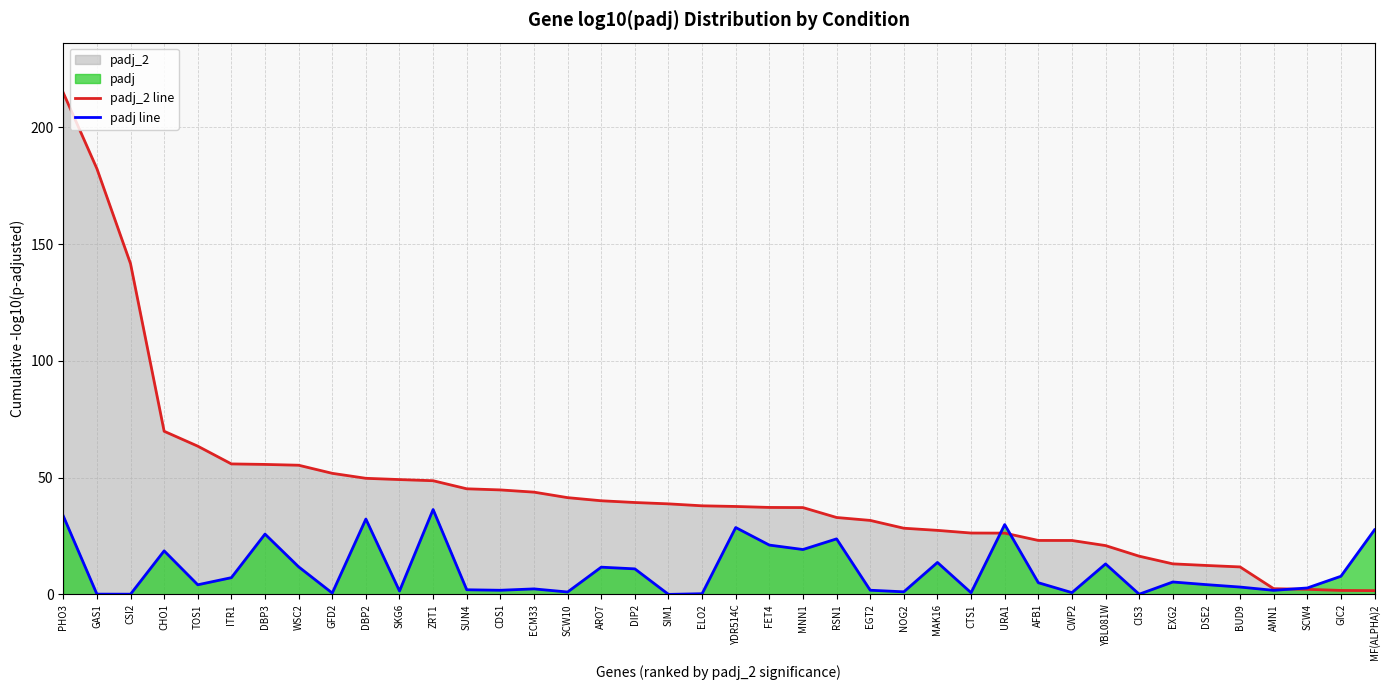

After their last crossing, which series has the higher values: padj_2 line or padj line?

padj line